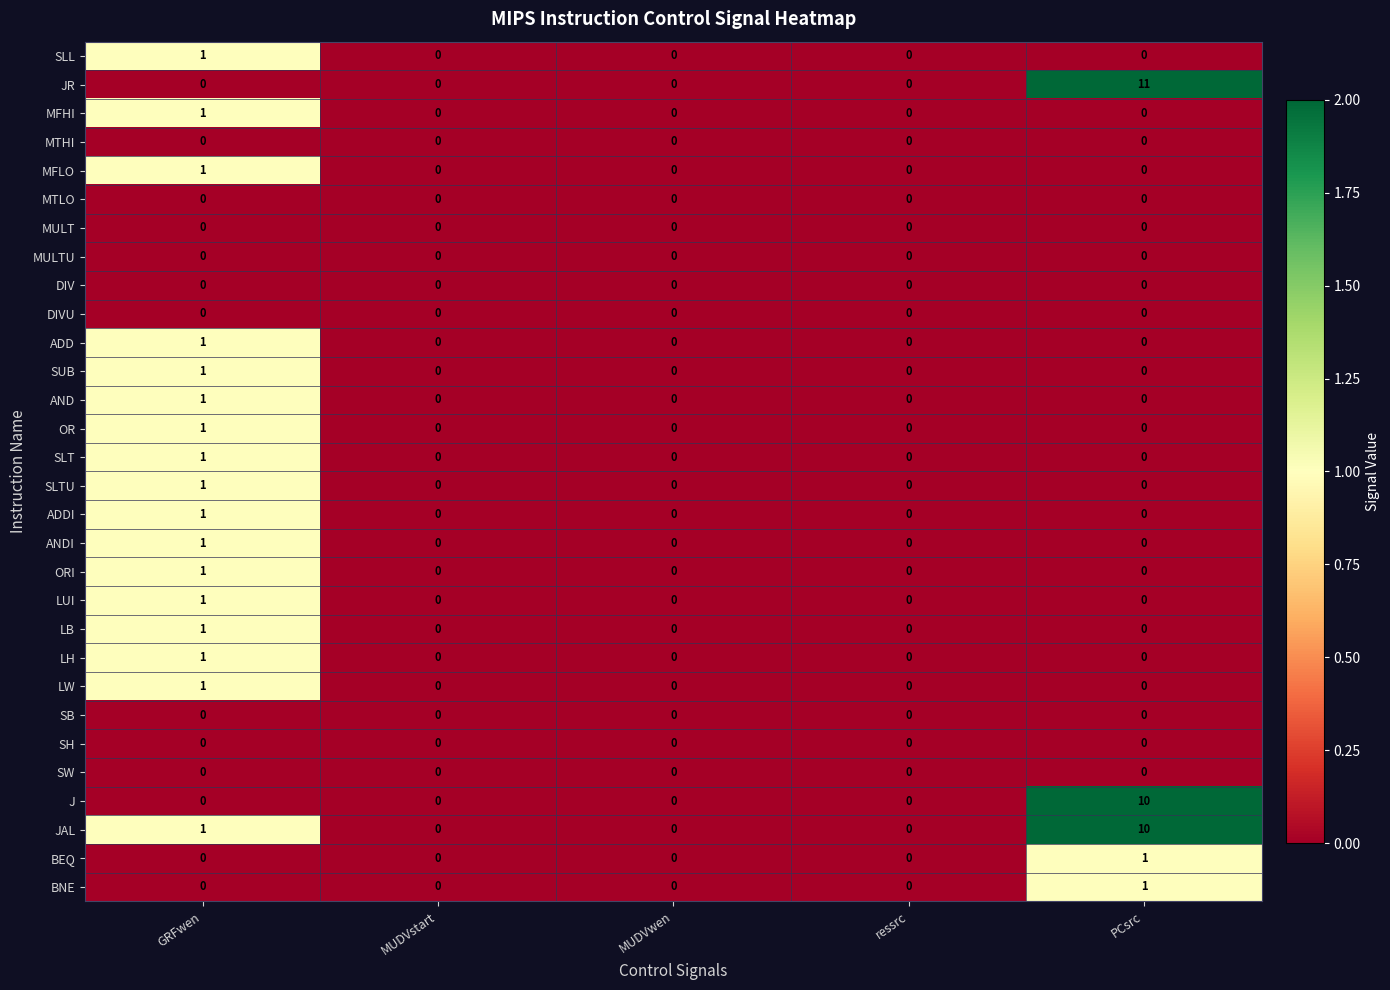

At which category is the sum across all series the highest?

PCsrc